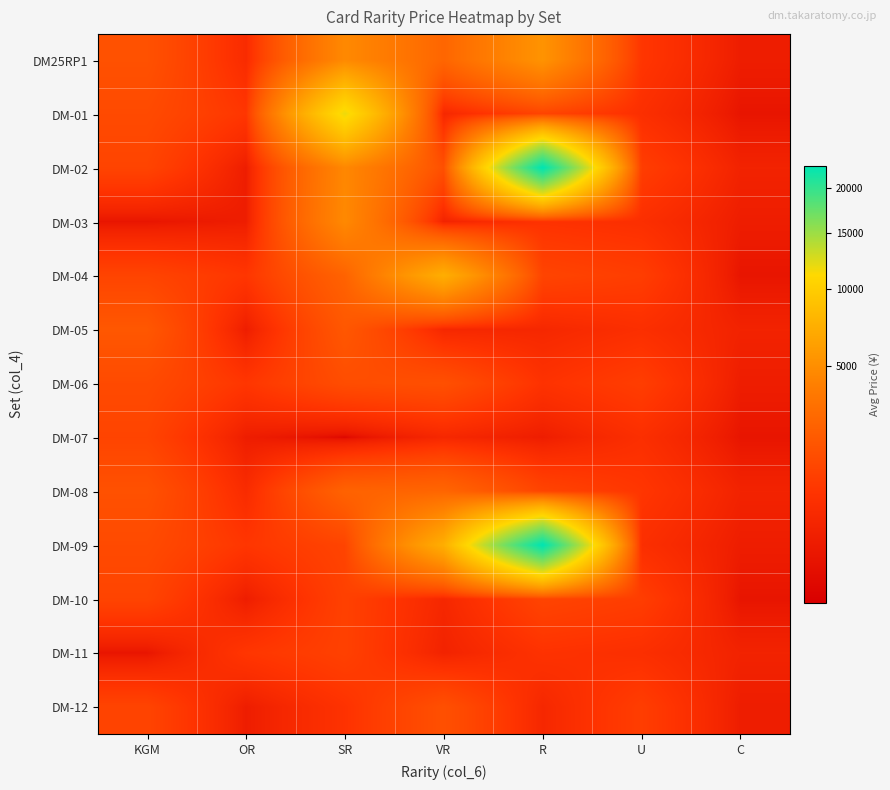

What is the total value across all series at C?

3640